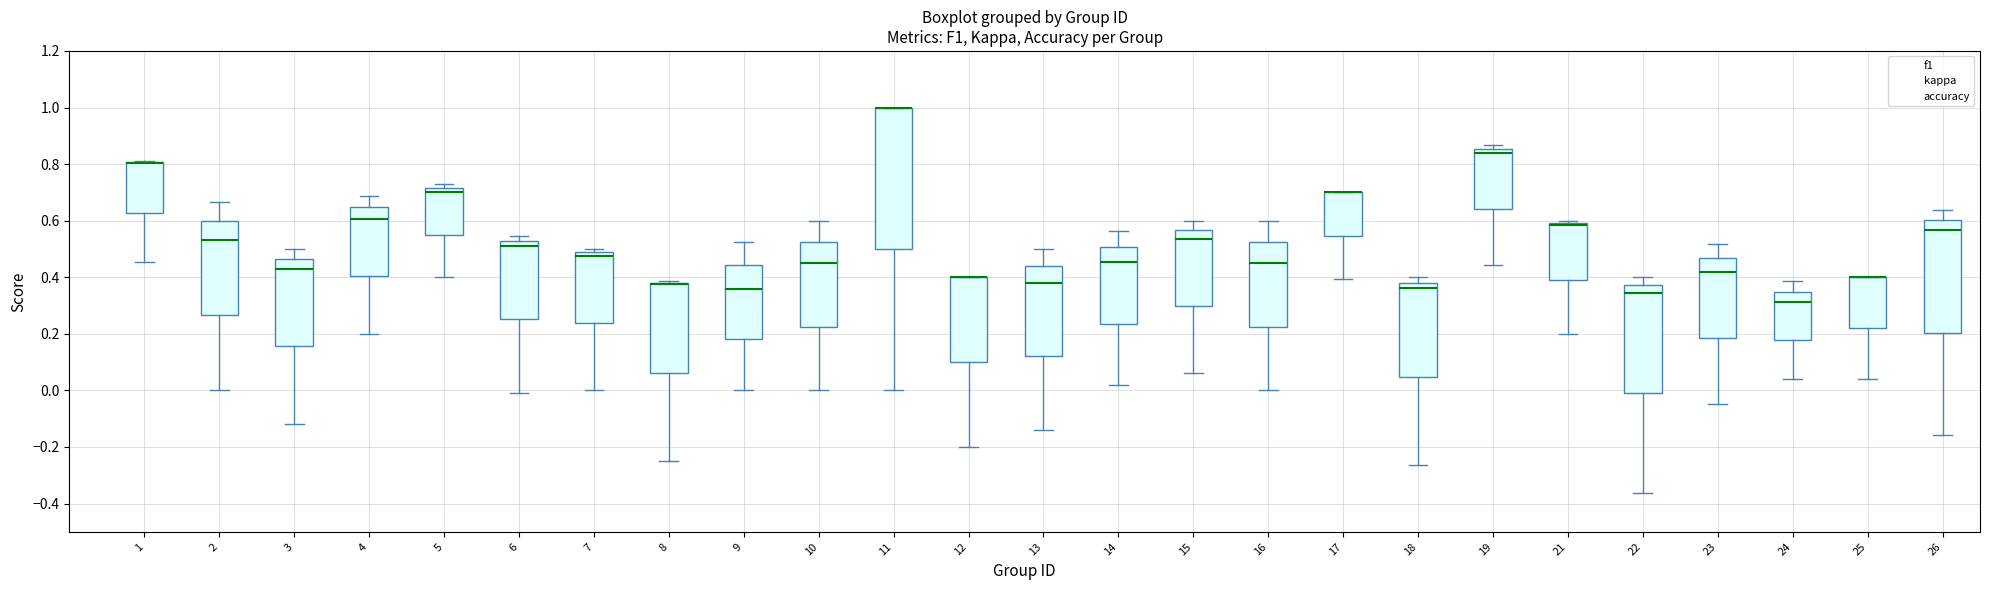

Reading left to right, read every box against the y-axis: the position of its median line, the range the box covers, and the ends of its whiskers. The values are not printed on the chart, so give them approximately, as read against the axis.

1: median 0.80 (drawn on the box's upper edge), box 0.62 to 0.80, whiskers 0.46 to 0.82
2: median 0.54, box 0.26 to 0.60, whiskers 0.00 to 0.66
3: median 0.44, box 0.16 to 0.46, whiskers -0.12 to 0.50
4: median 0.60, box 0.40 to 0.64, whiskers 0.20 to 0.68
5: median 0.70, box 0.56 to 0.72, whiskers 0.40 to 0.72 (just above the box's upper edge)
6: median 0.52 (just below the box's upper edge), box 0.26 to 0.52, whiskers 0.00 to 0.54
7: median 0.48 (just below the box's upper edge), box 0.24 to 0.48, whiskers 0.00 to 0.50
8: median 0.38 (drawn on the box's upper edge), box 0.06 to 0.38, whiskers -0.24 to 0.38
9: median 0.36, box 0.18 to 0.44, whiskers 0.00 to 0.52
10: median 0.46, box 0.22 to 0.52, whiskers 0.00 to 0.60
11: median 1.00 (drawn on the box's upper edge), box 0.50 to 1.00, whiskers 0.00 to 1.00
12: median 0.40 (drawn on the box's upper edge), box 0.10 to 0.40, whiskers -0.20 to 0.40
13: median 0.38, box 0.12 to 0.44, whiskers -0.14 to 0.50
14: median 0.46, box 0.24 to 0.50, whiskers 0.02 to 0.56
15: median 0.54, box 0.30 to 0.56, whiskers 0.06 to 0.60
16: median 0.46, box 0.22 to 0.52, whiskers 0.00 to 0.60
17: median 0.70 (drawn on the box's upper edge), box 0.54 to 0.70, whiskers 0.40 to 0.70
18: median 0.36, box 0.04 to 0.38, whiskers -0.26 to 0.40
19: median 0.84, box 0.64 to 0.86, whiskers 0.44 to 0.86 (just above the box's upper edge)
21: median 0.58, box 0.40 to 0.60, whiskers 0.20 to 0.60 (just above the box's upper edge)
22: median 0.34, box -0.02 to 0.38, whiskers -0.36 to 0.40
23: median 0.42, box 0.18 to 0.46, whiskers -0.04 to 0.52
24: median 0.32, box 0.18 to 0.34, whiskers 0.04 to 0.38
25: median 0.40 (drawn on the box's upper edge), box 0.22 to 0.40, whiskers 0.04 to 0.40
26: median 0.56, box 0.20 to 0.60, whiskers -0.16 to 0.64